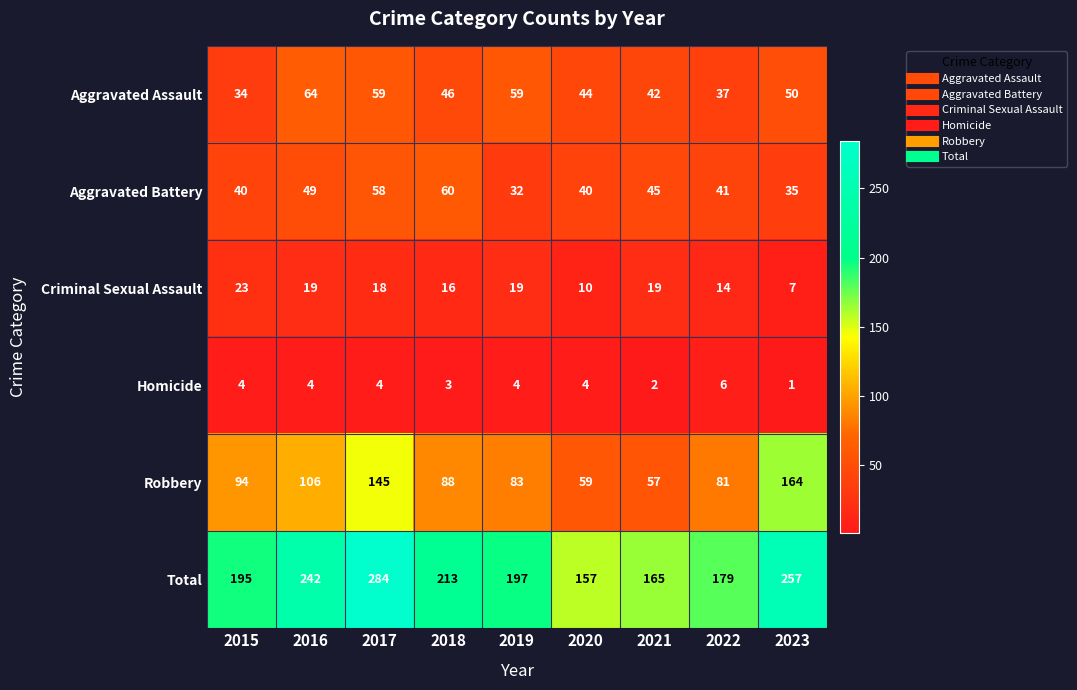

Which label corresponds to the smallest value in the chart?

2023